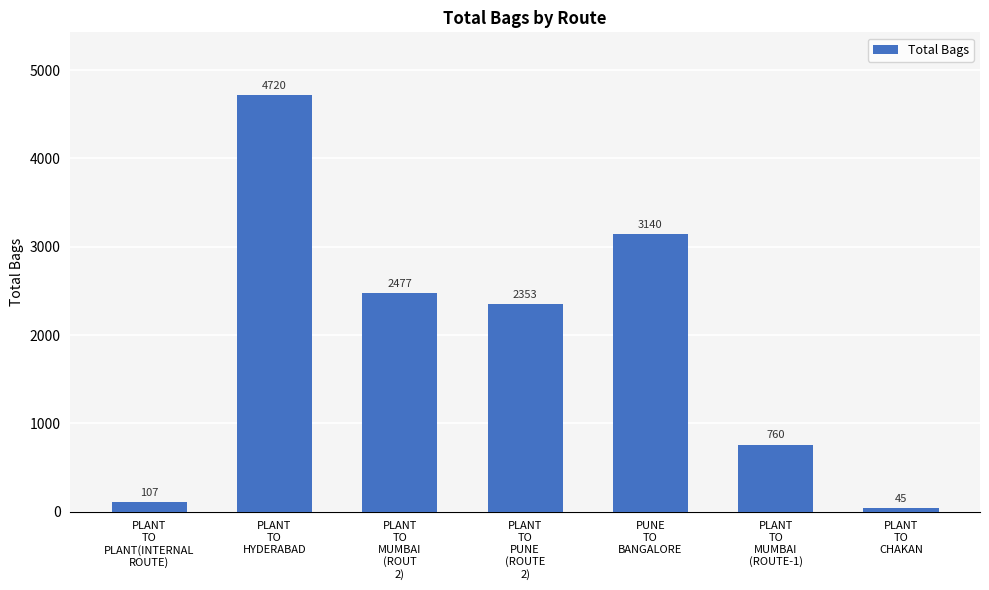

How many categories are shown in the chart?

7